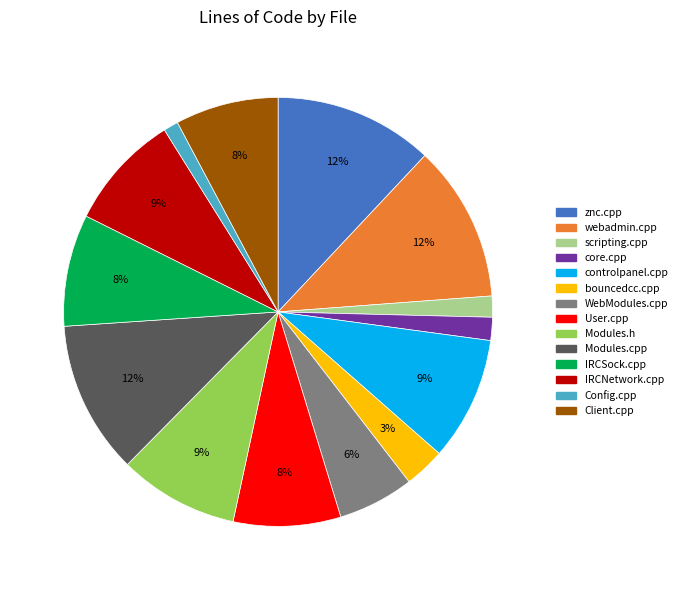

What percentage is the webadmin.cpp slice, to the nearest percent?

12%